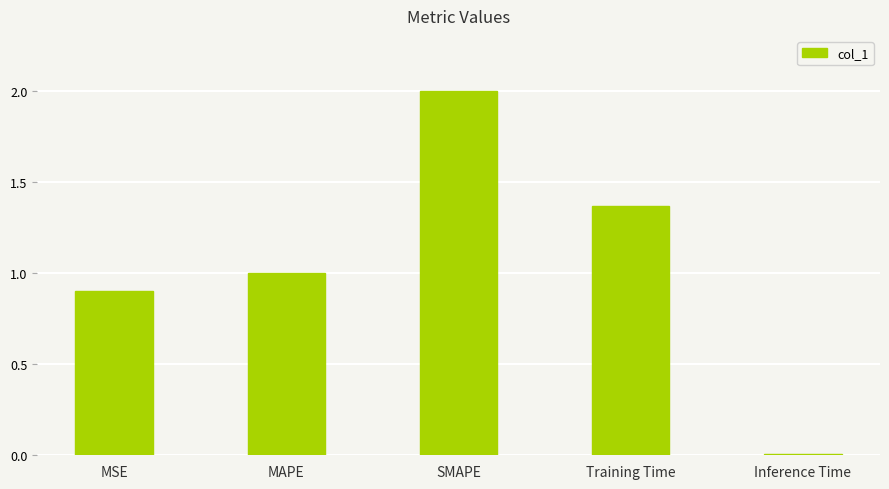

What is the label of the 1st bar from the right?

Inference Time